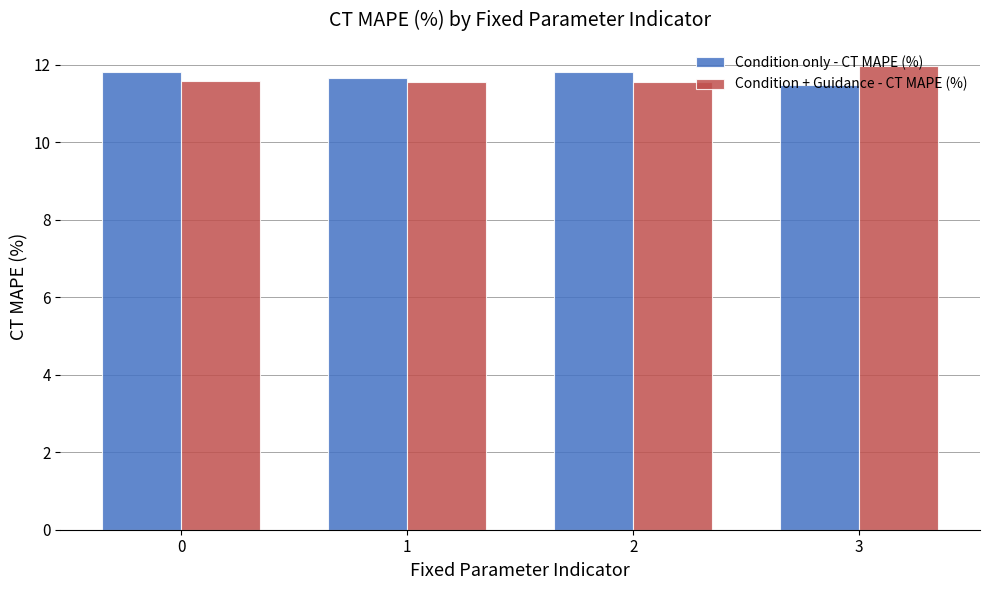

Rank the series by their maximum value, from highest to lowest.

Condition + Guidance - CT MAPE (%), Condition only - CT MAPE (%)